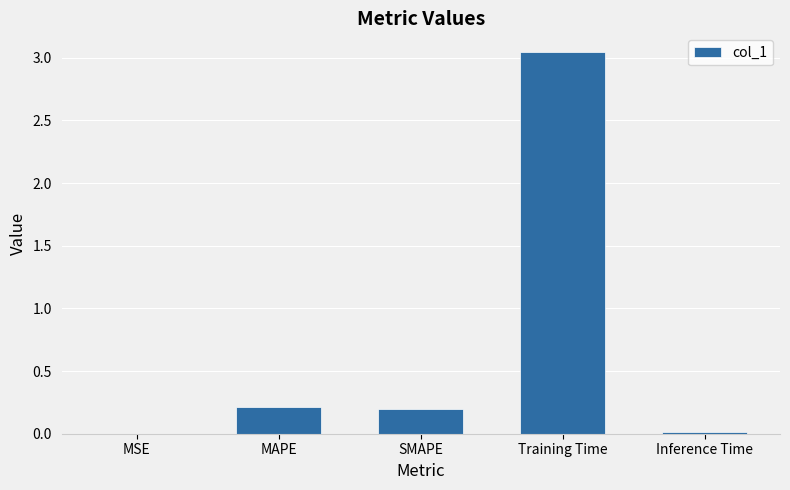

Between MSE and SMAPE, which is larger?

SMAPE